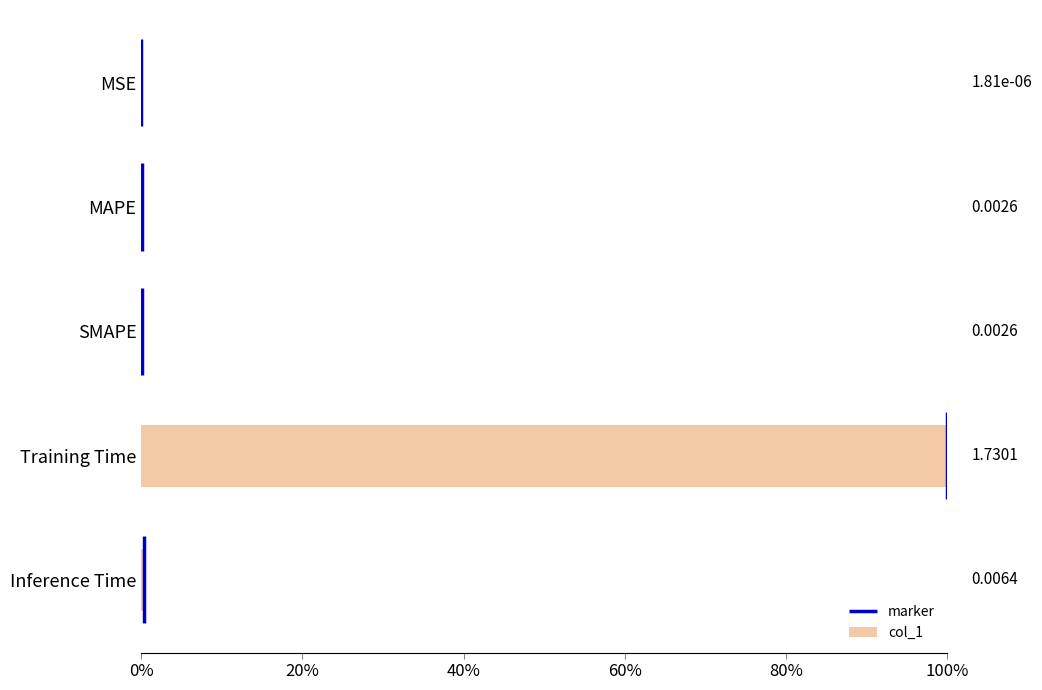

Does the chart contain any negative values?

No